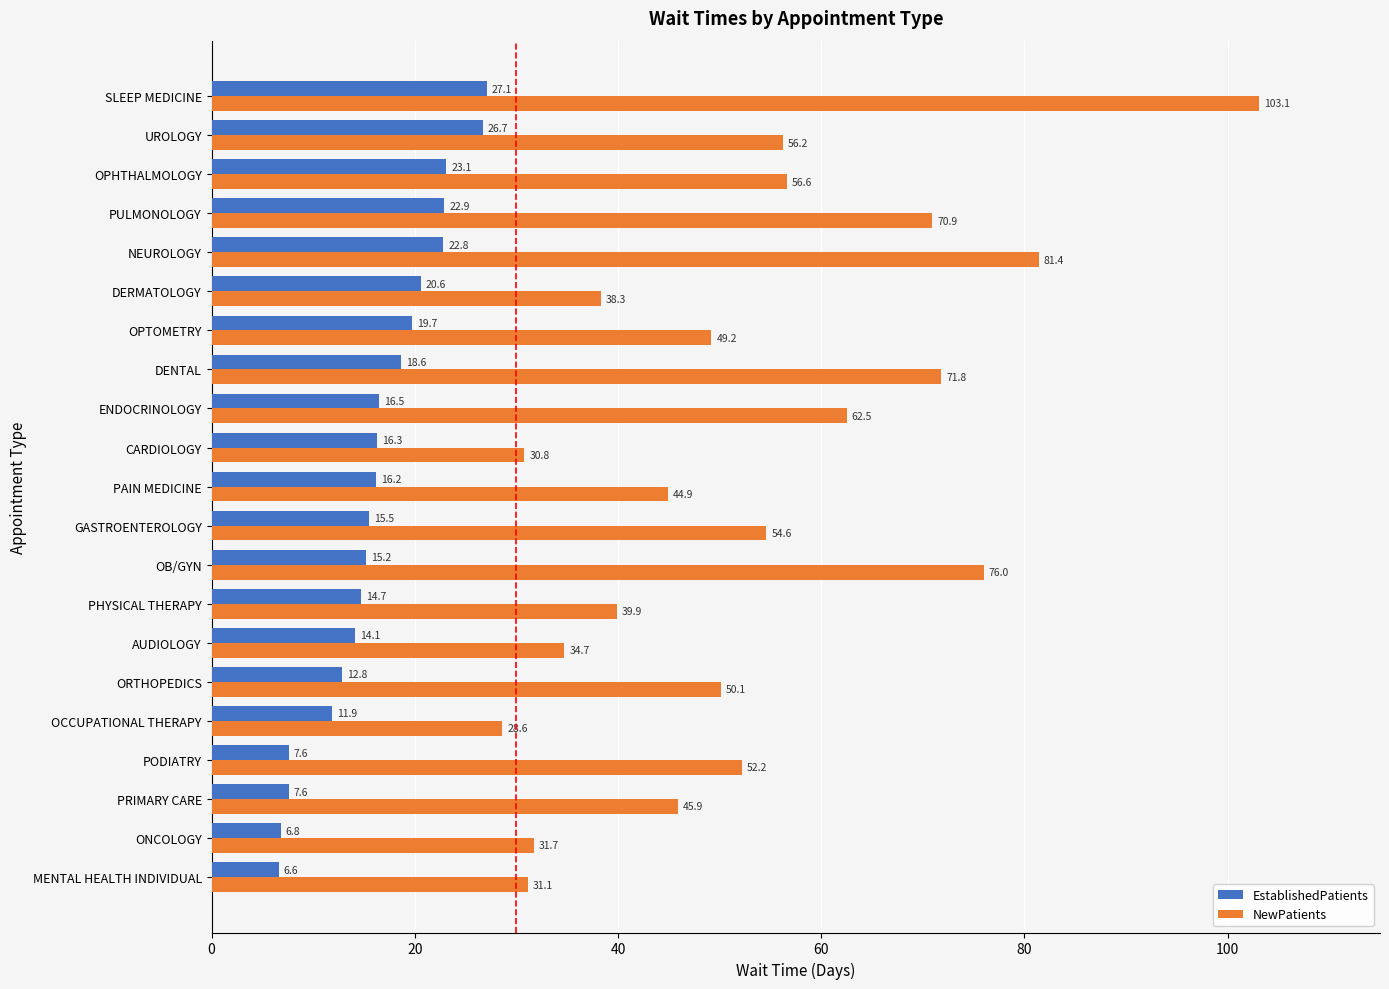

Which series has the largest total across all categories?

NewPatients